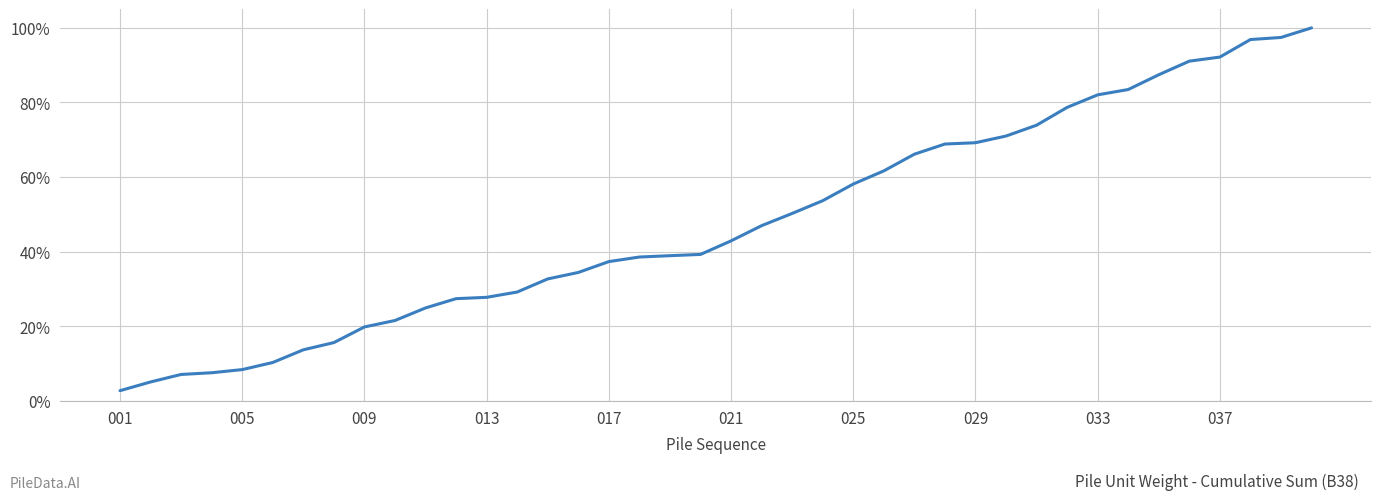

What is the difference between the maximum and minimum values?

97.2